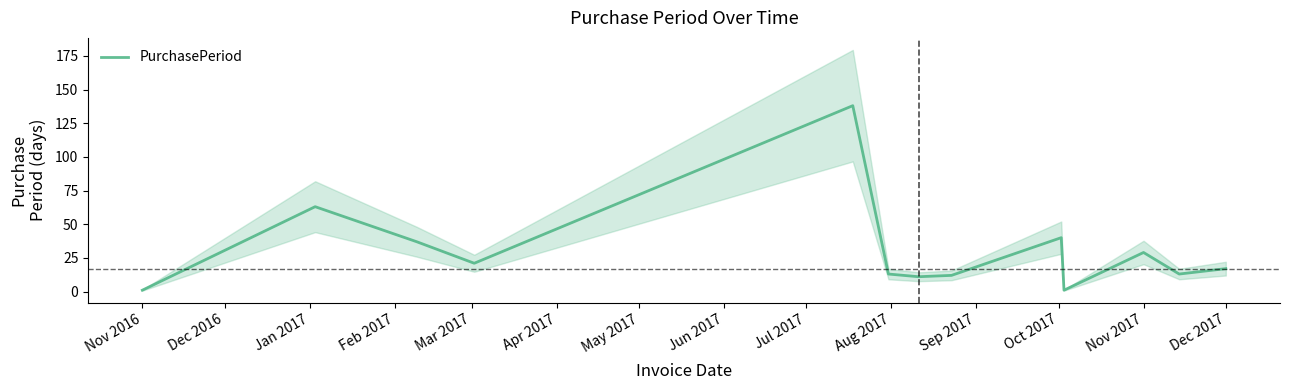

What is the maximum value for PurchasePeriod?

138